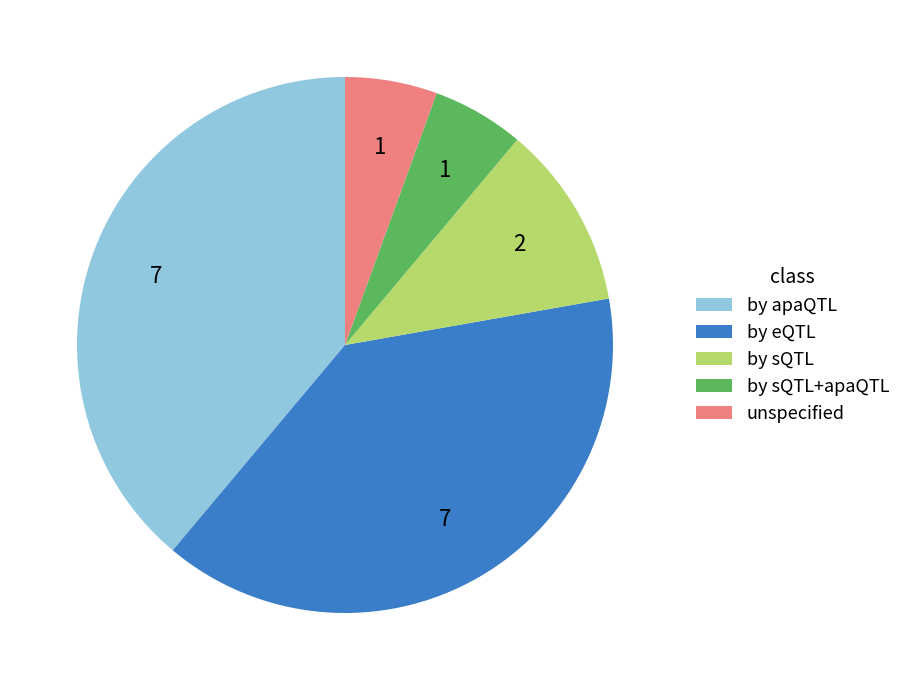

Combined, do by apaQTL and by eQTL account for over 50%?

Yes